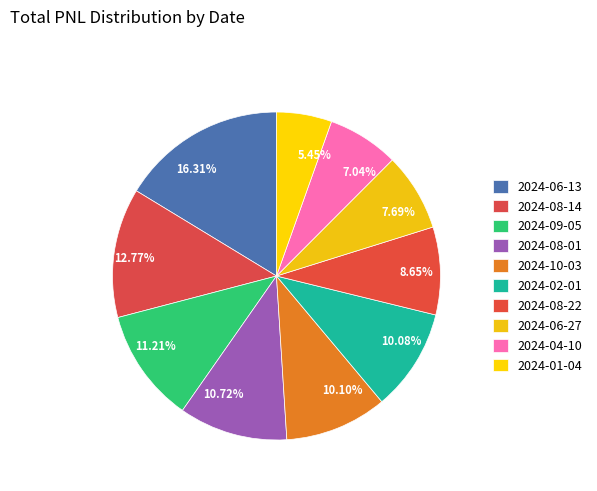

Does any single category account for the majority?

No